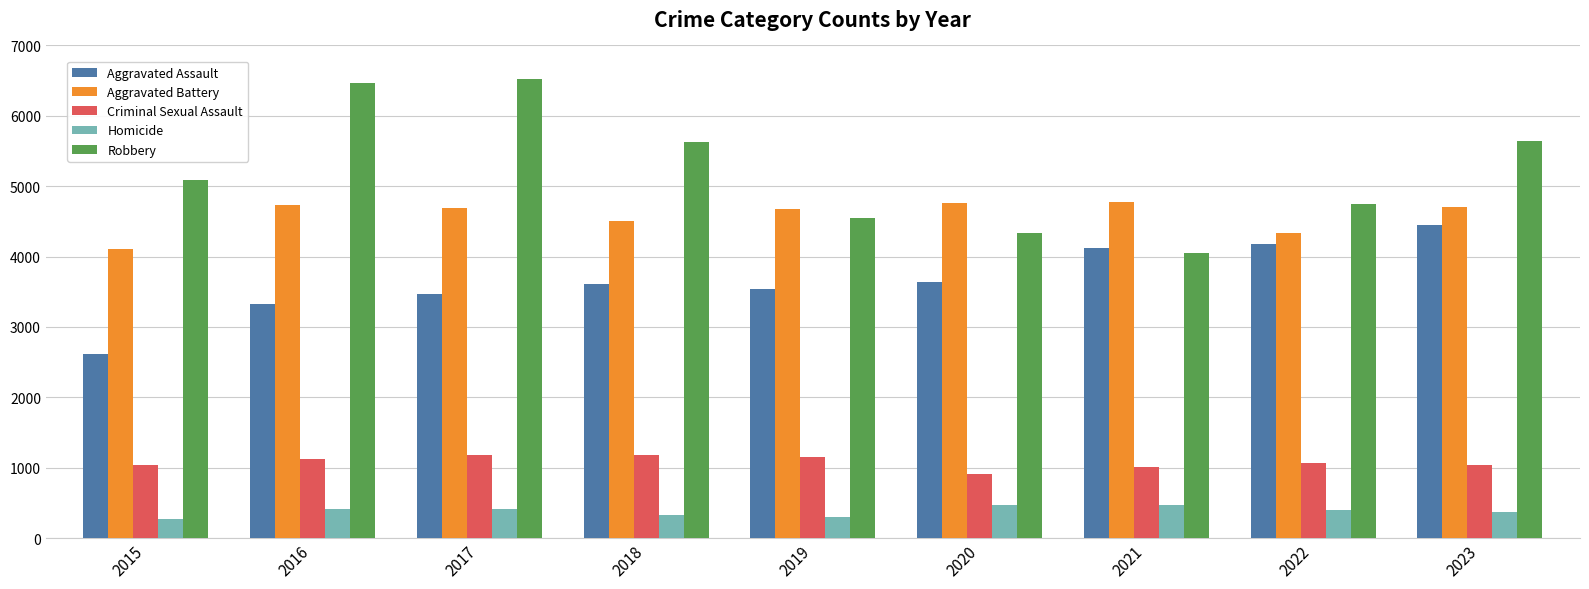

What is the sum of the Robbery values at 2020 and 2015?

9415